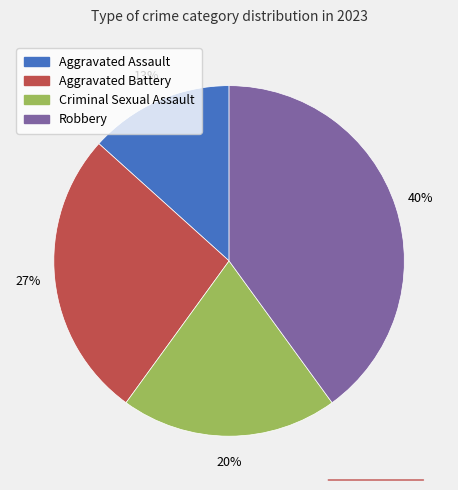

The Aggravated Battery slice represents 27% of the pie. True or false?

True